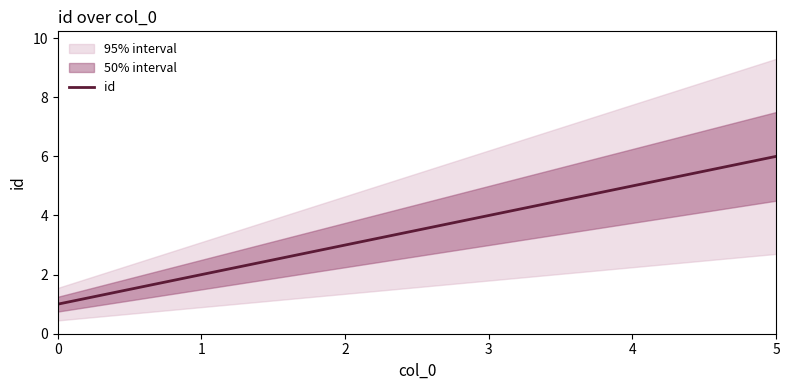

Rank the categories by value from highest to lowest.

5, 4, 3, 2, 1, 0